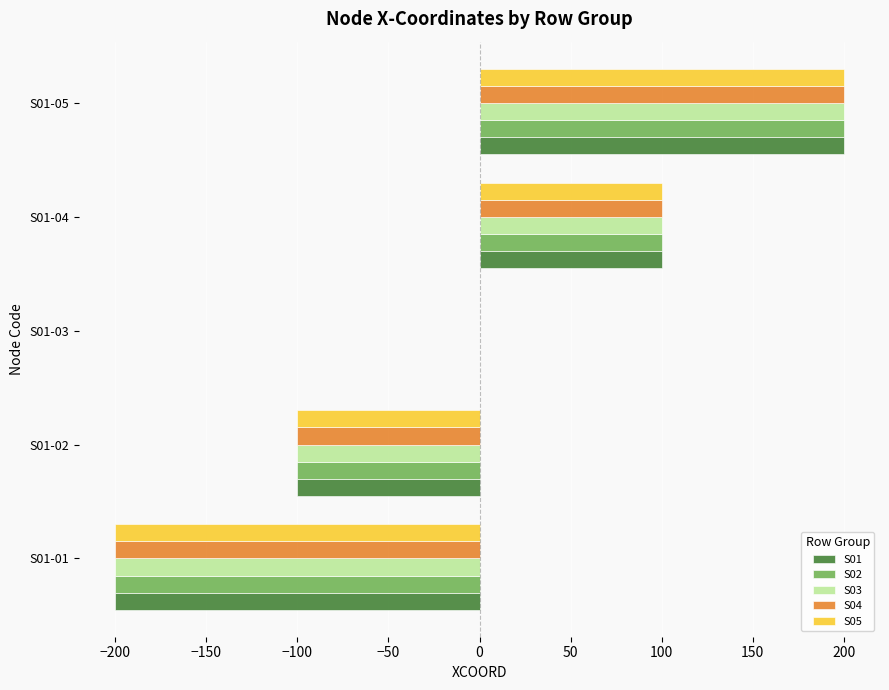

The value of S01 at S01-04 is 100. True or false?

True